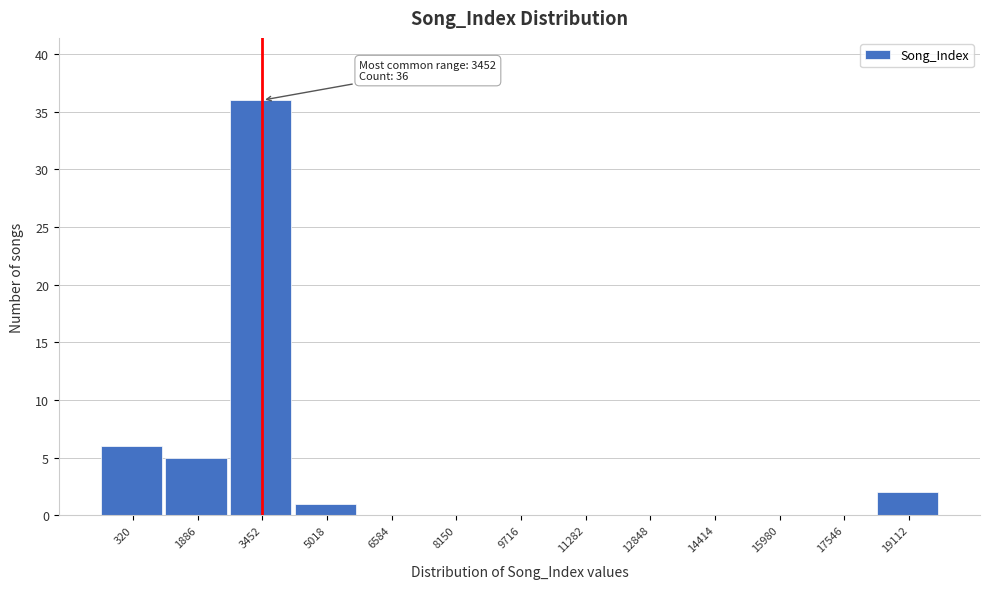

Reading right to left, transcribe all the data shown in this chart.

19112=2	17546=0	15980=0	14414=0	12848=0	11282=0	9716=0	8150=0	6584=0	5018=1	3452=36	1886=5	320=6